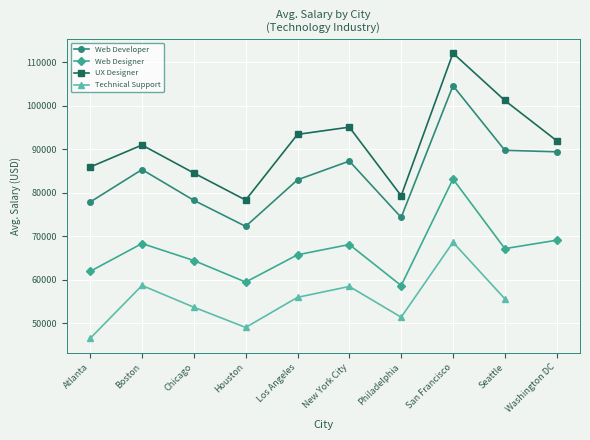

What is the average value of the UX Designer series?

91292